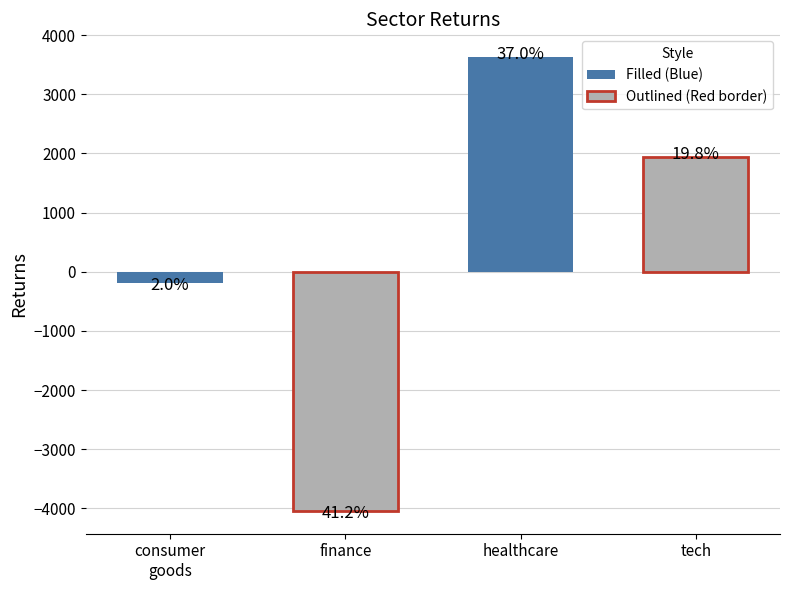

Reading left to right, list all the values displayed in this chart.

-194.1	-4043.8	3629.5	1942.2